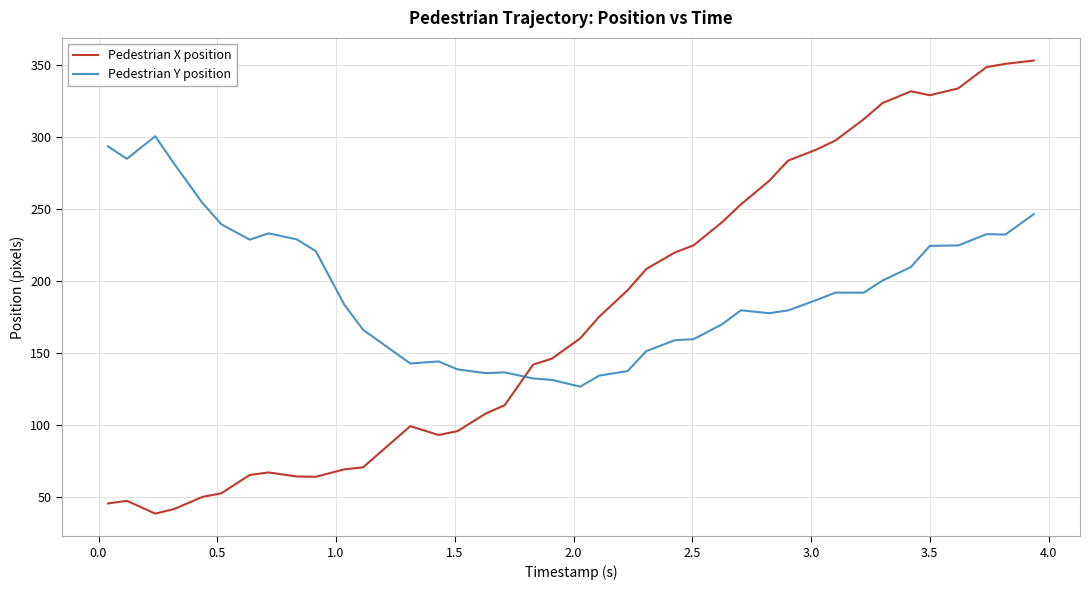

Which series has the largest range (max minus min)?

Pedestrian X position